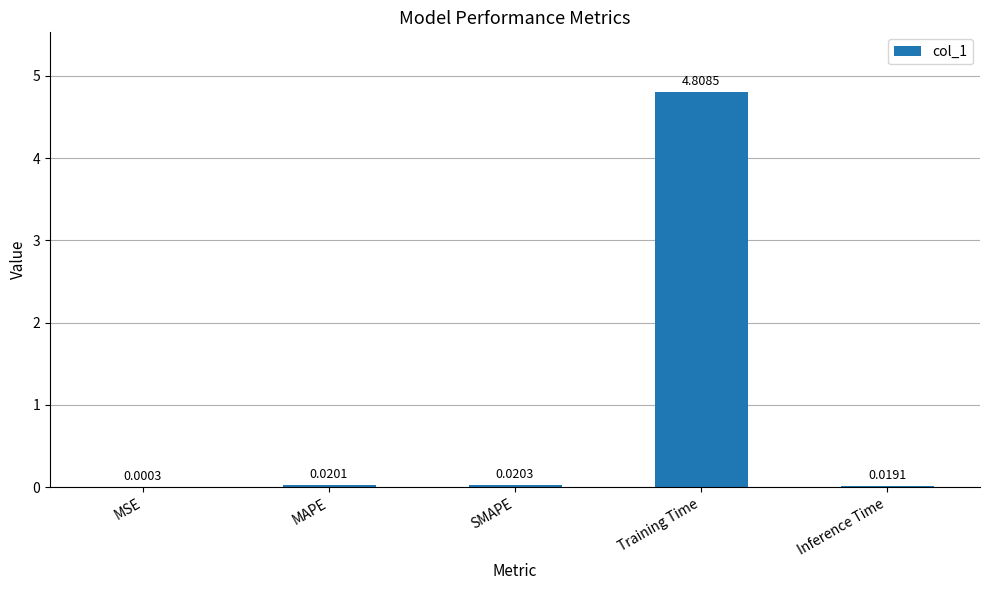

Where is the data nearest to the value 2?

SMAPE